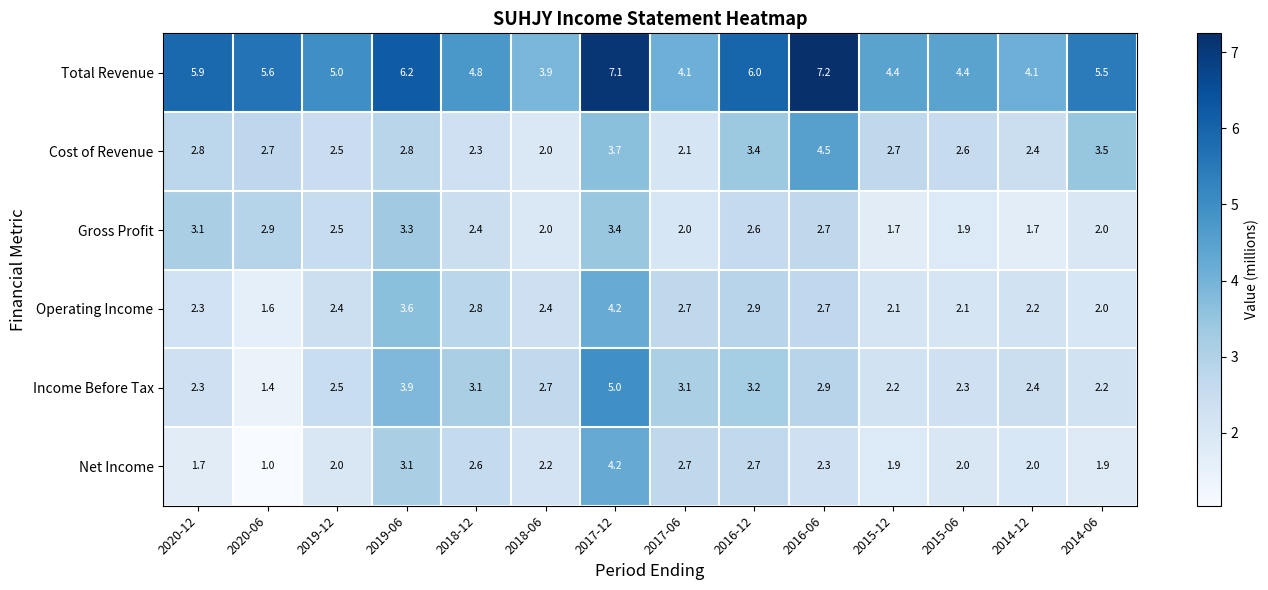

What is the difference between the Operating Income values at 2016-12 and 2018-06?

0.5